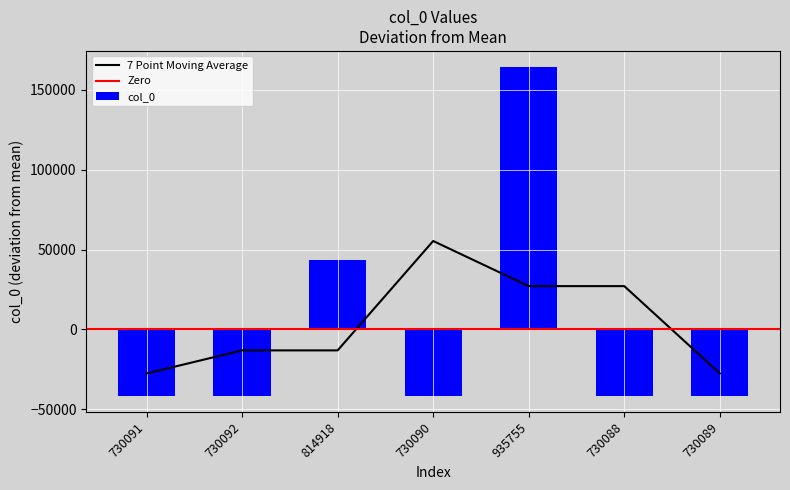

Rank the categories by value from highest to lowest.

935755, 814918, 730092, 730091, 730090, 730089, 730088